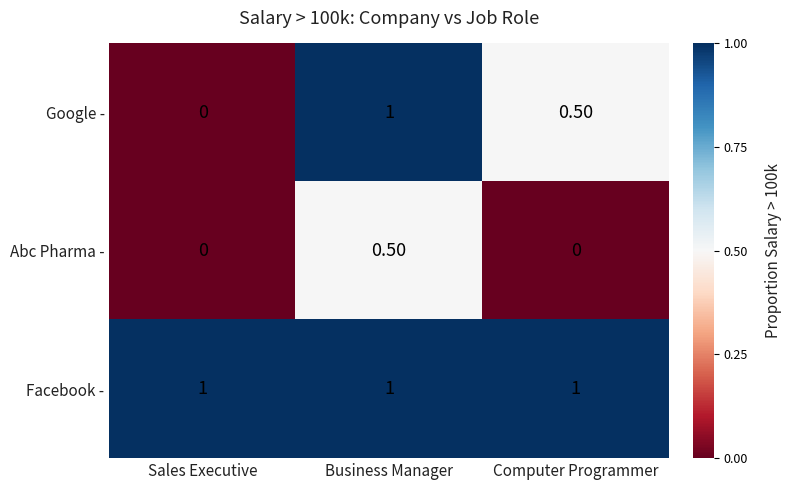

Which series has the widest spread of values?

Google -